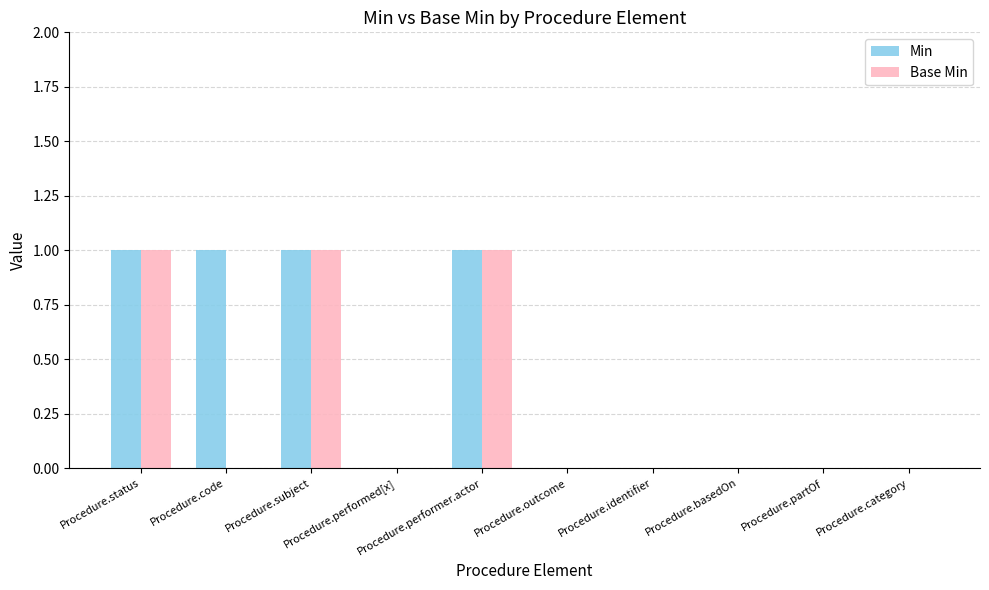

What is the sum of all Base Min values?

3